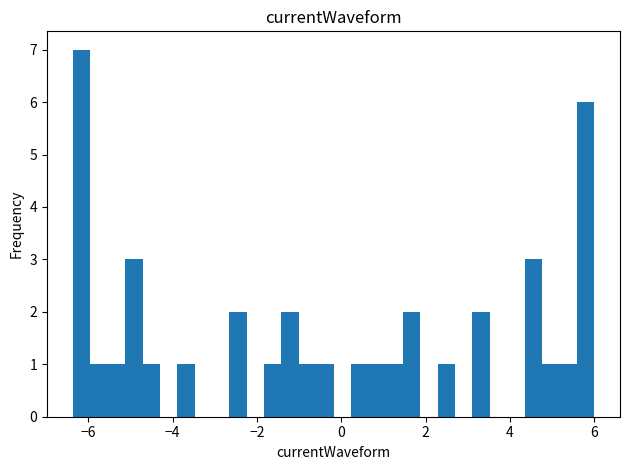

Around what value on the x-axis is the tallest bar? Give the approximate position of its centre, as read against the axis.

-6.2